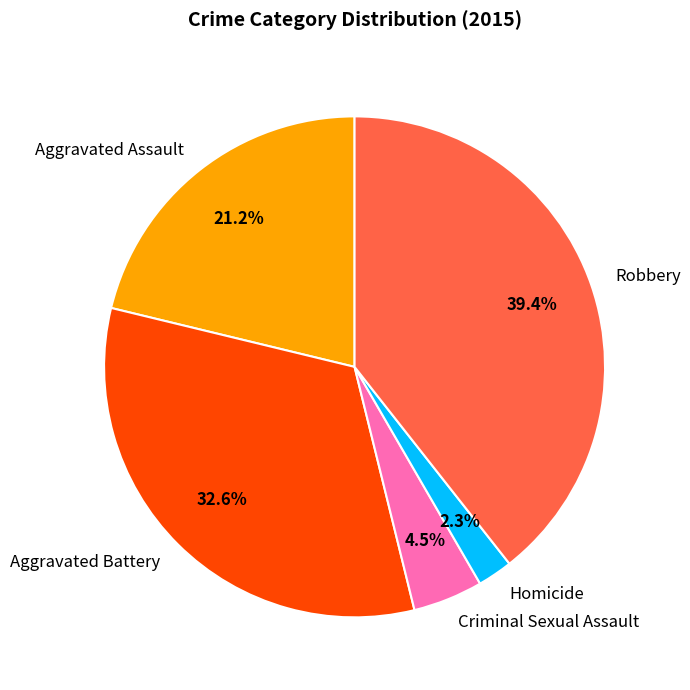

To the nearest percent, what is the average slice percentage?

20%